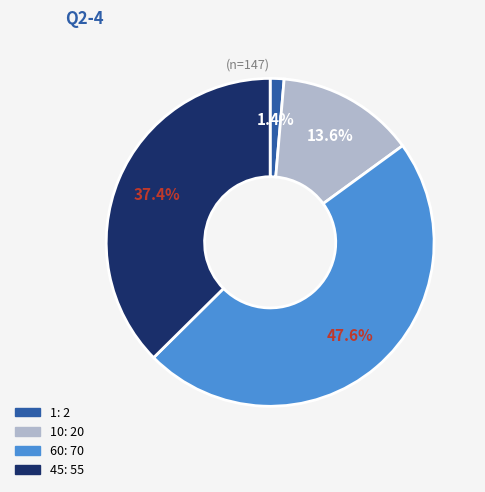

Is there a majority slice in this chart?

No